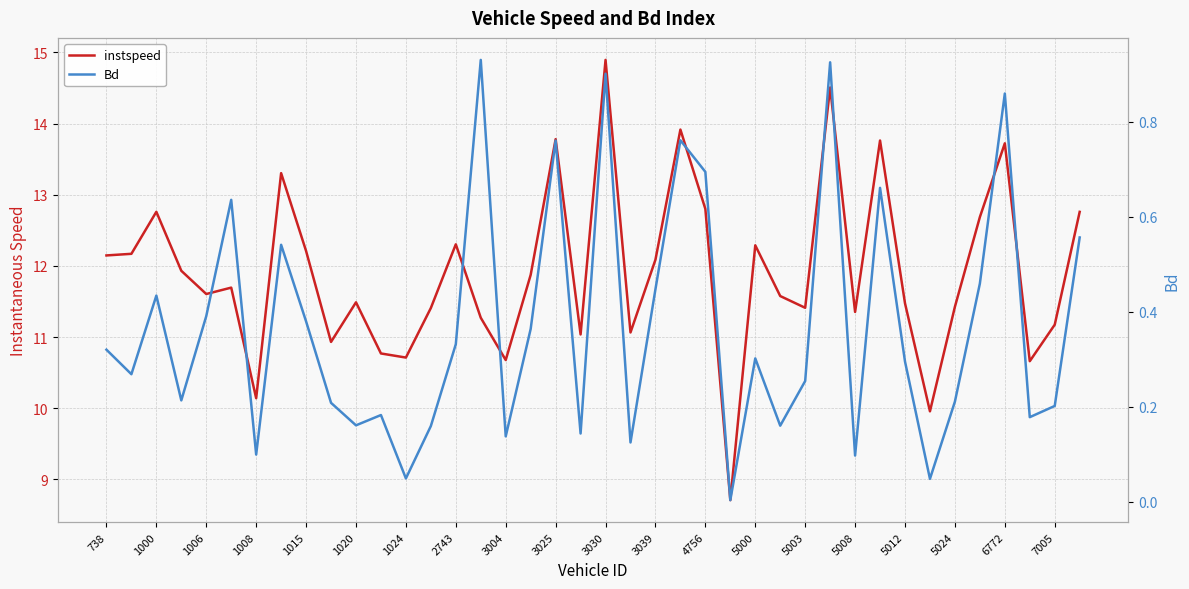

Does the chart display data point markers on the line(s)?

No